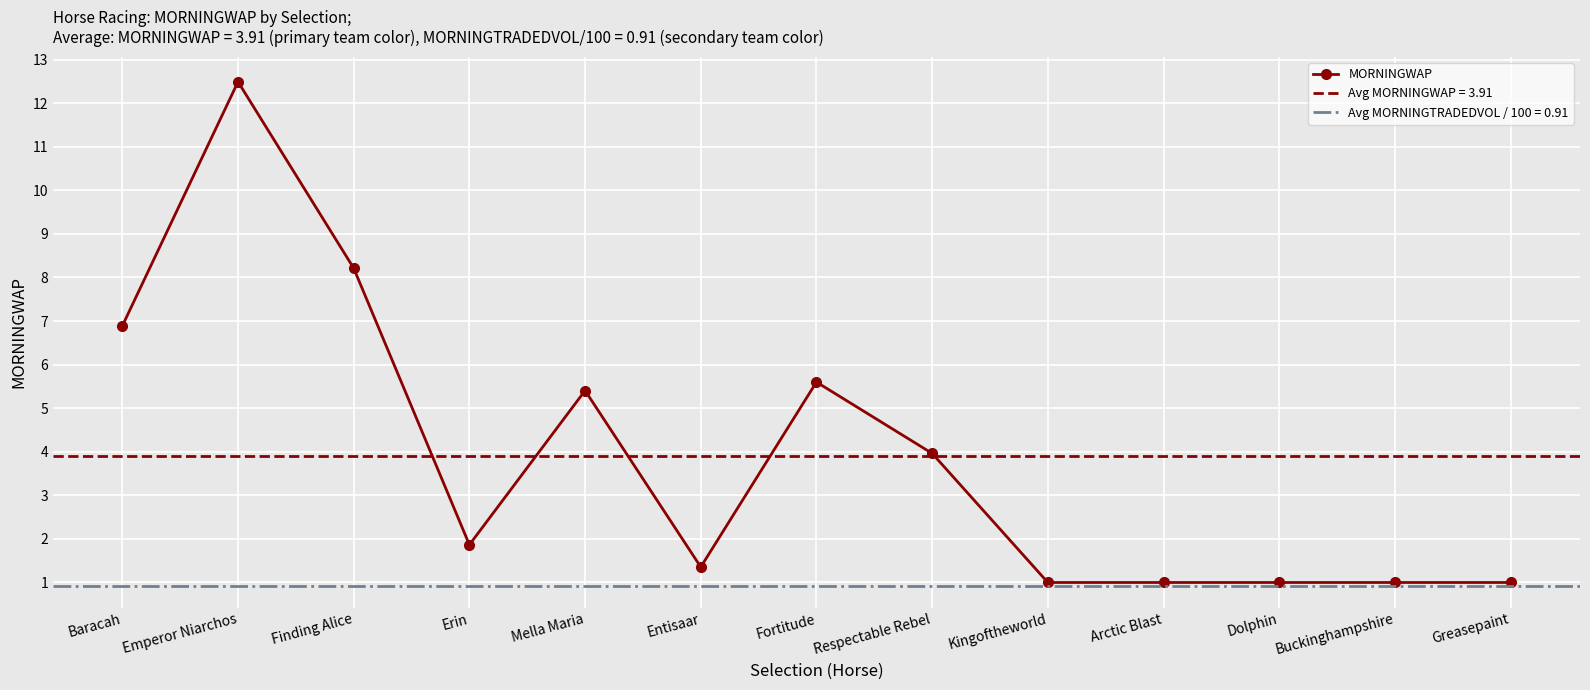

How many points are higher than both their immediate neighbors (excluding endpoints)?

3